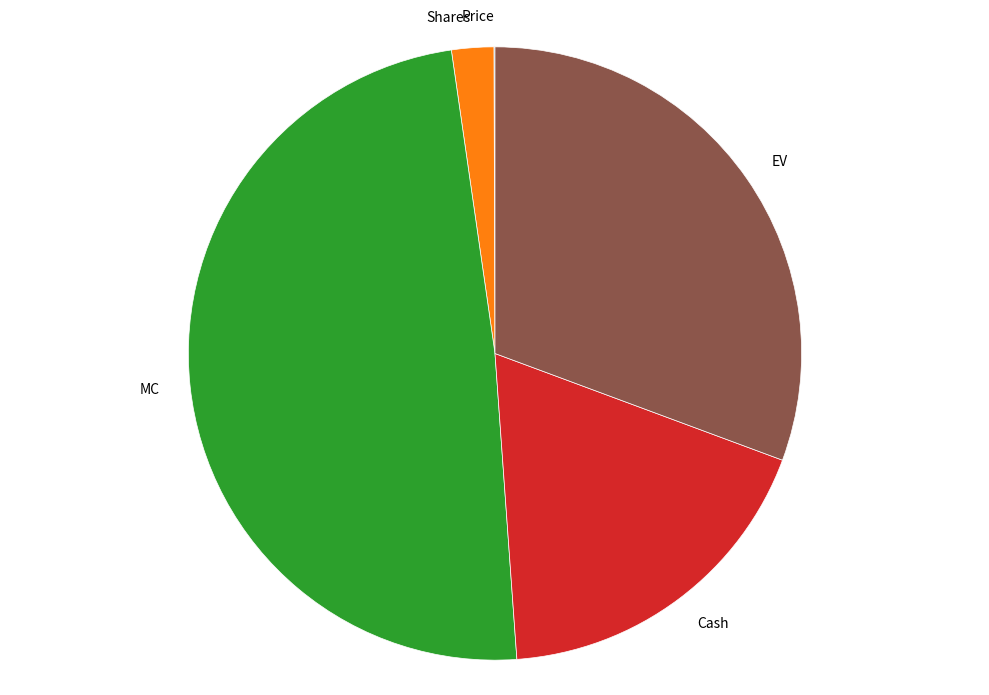

True or false: MC accounts for 49% of the total.

True